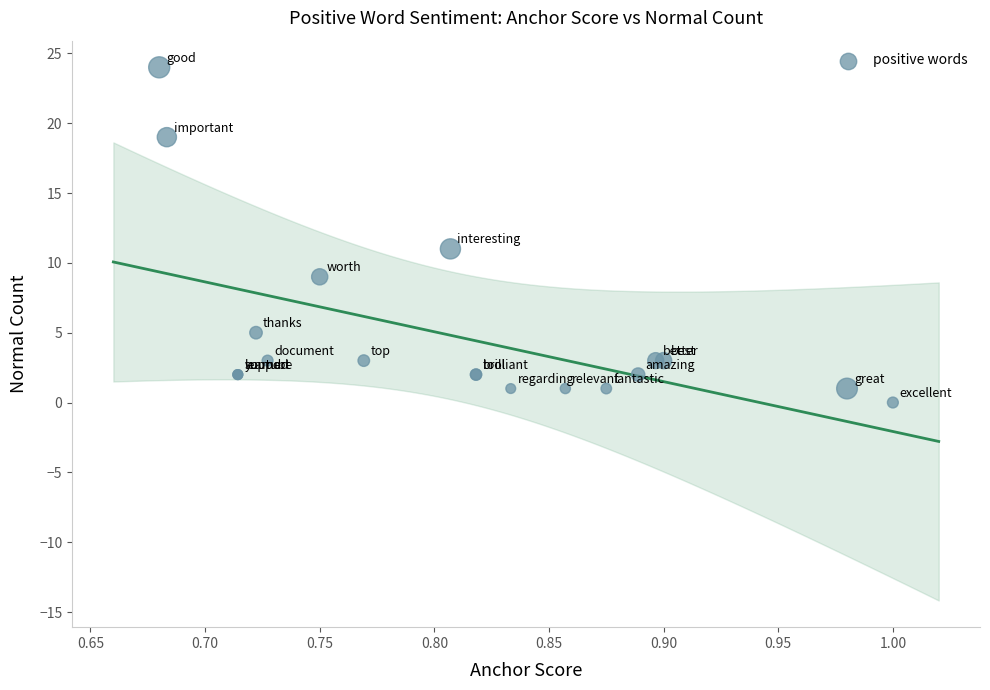

What Y value in the scatter plot is closest to 12?

11